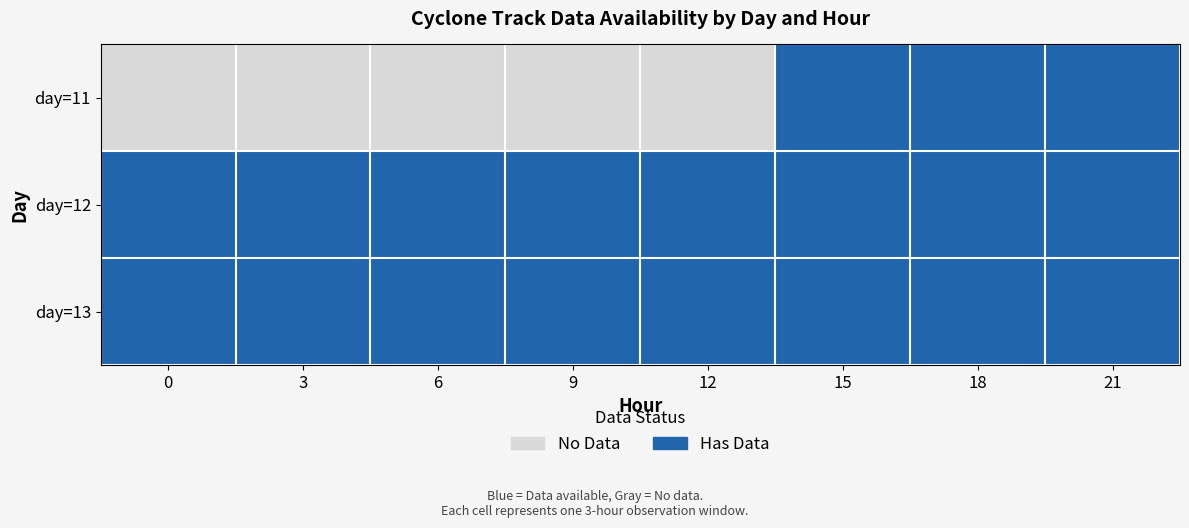

Which series has the largest total across all categories?

day=12